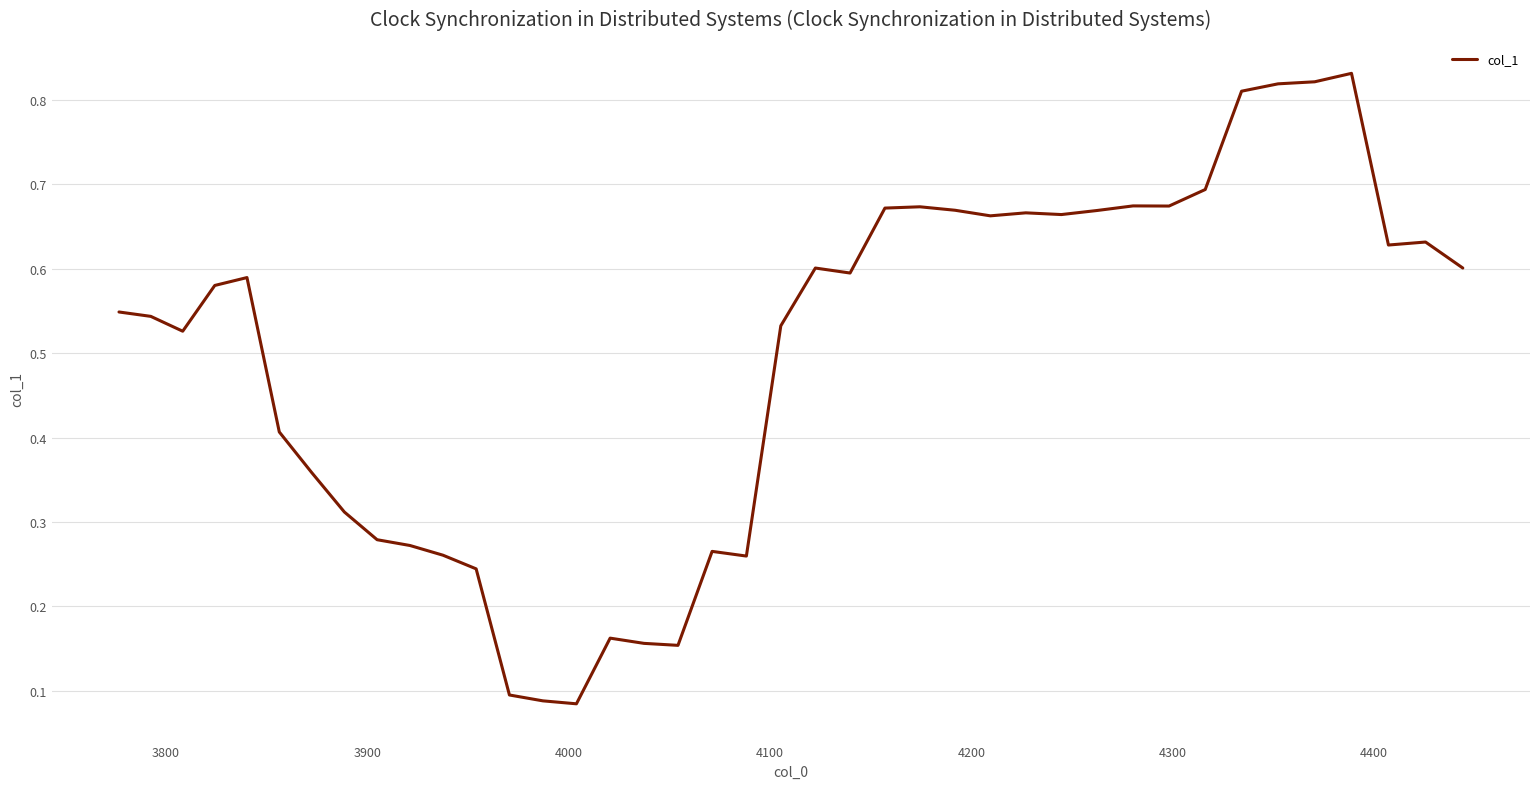

Is this an area chart (filled region under the line)?

No